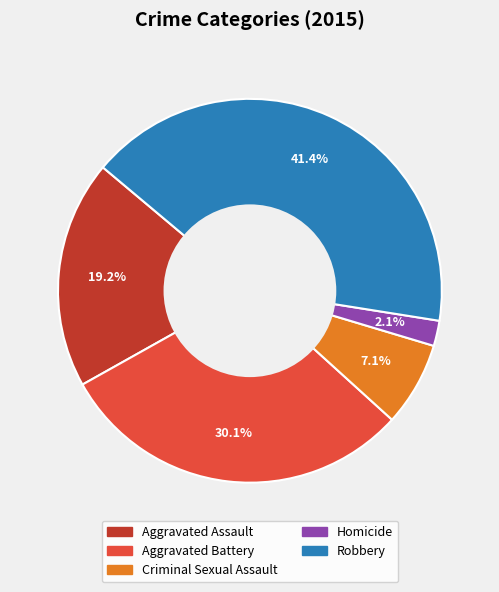

Count the number of slices in the pie.

5